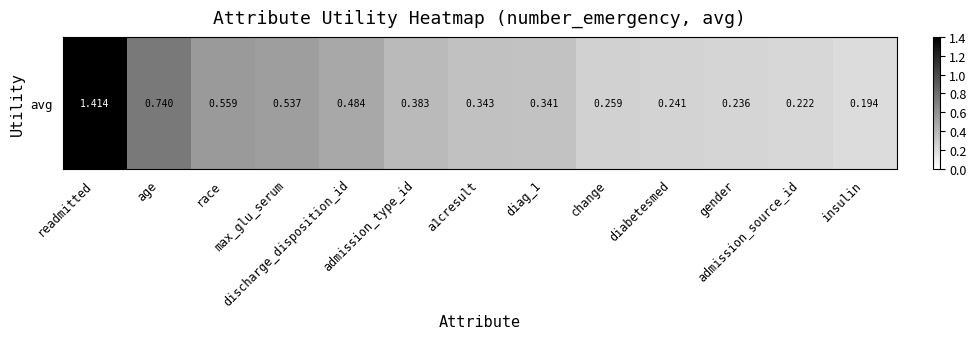

Reading left to right, extract all data points from this chart.

1.4	0.7	0.6	0.5	0.5	0.4	0.3	0.3	0.3	0.2	0.2	0.2	0.2